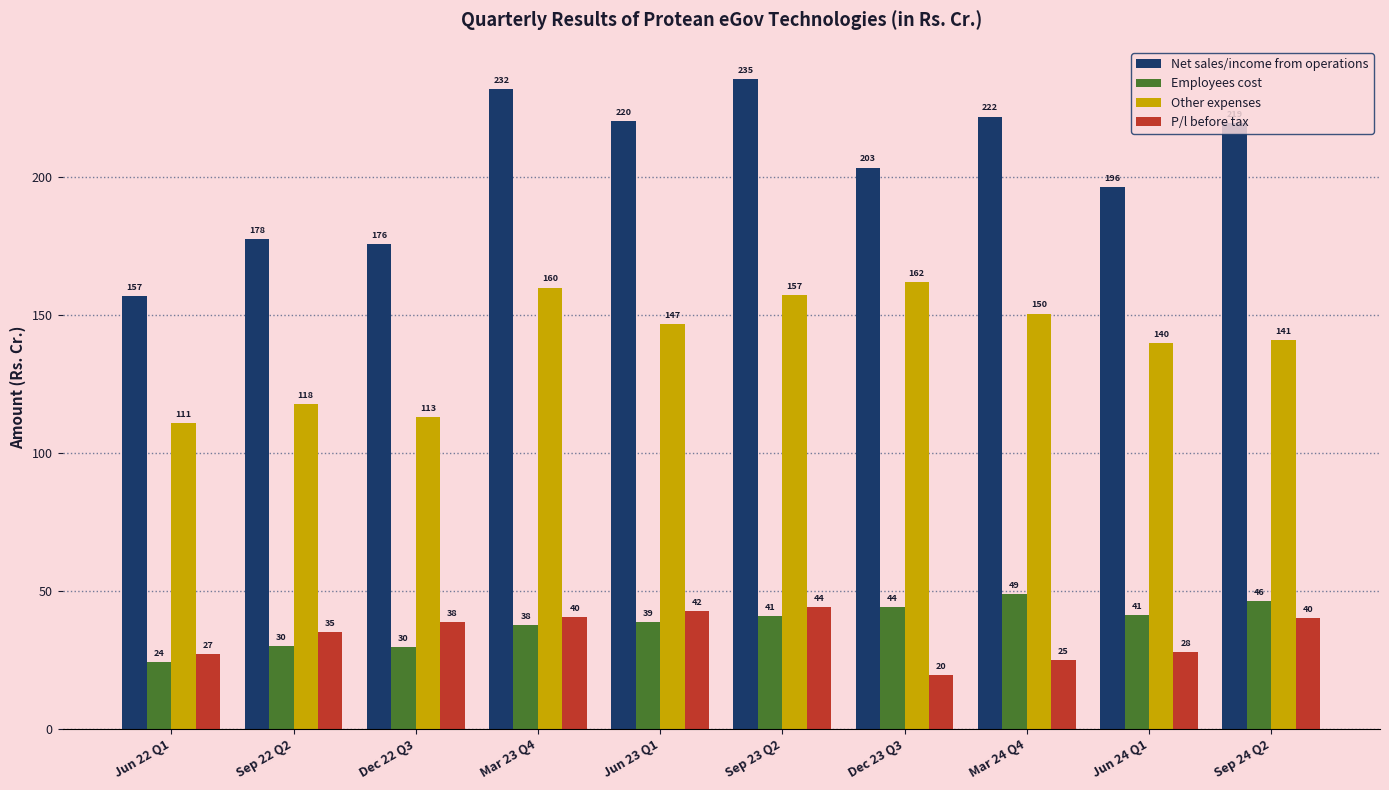

What is the sum of all Net sales/income from operations values?

2038.2